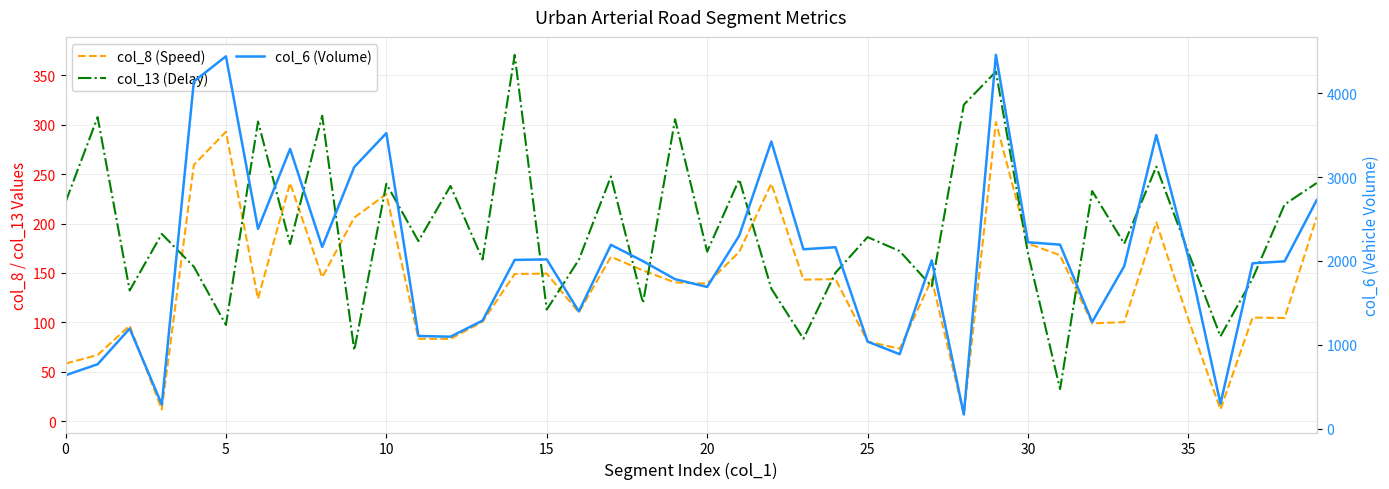

Which series changed the most between 5 and 23?

col_6 (Volume)